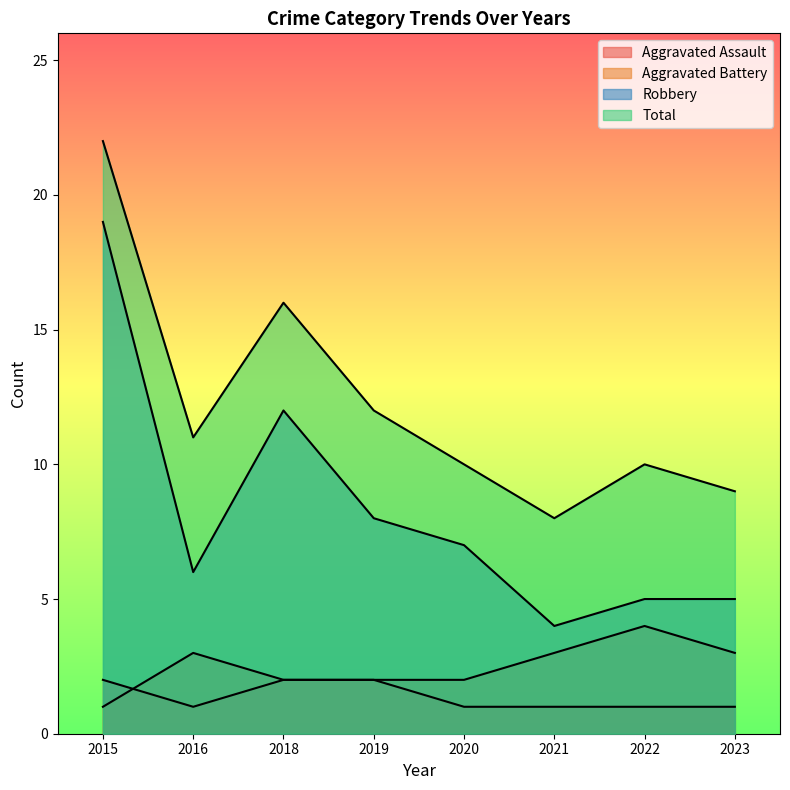

At which label is Robbery closest to 11?

2018